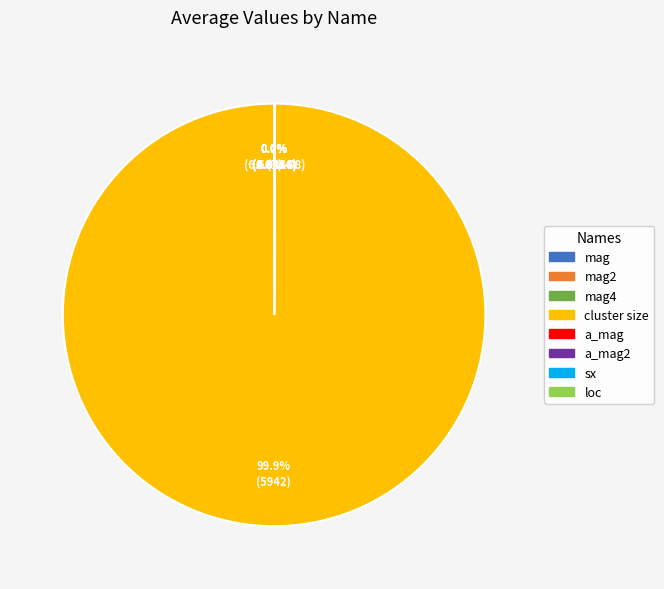

Is cluster size the majority of the pie?

Yes